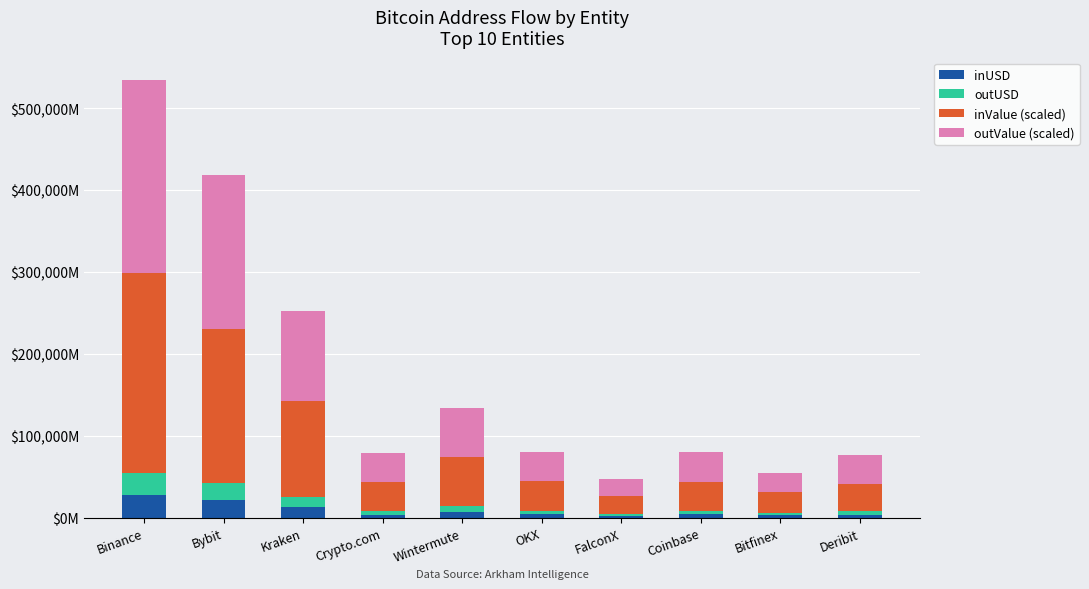

What value does the inValue (scaled) series have at Bybit?

188088.1